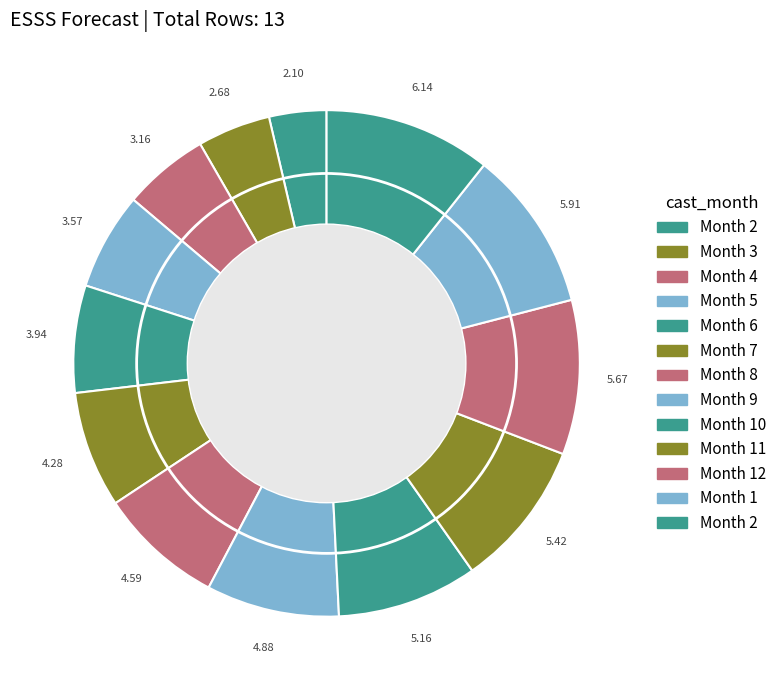

Is there any slice that represents more than half of the pie?

No